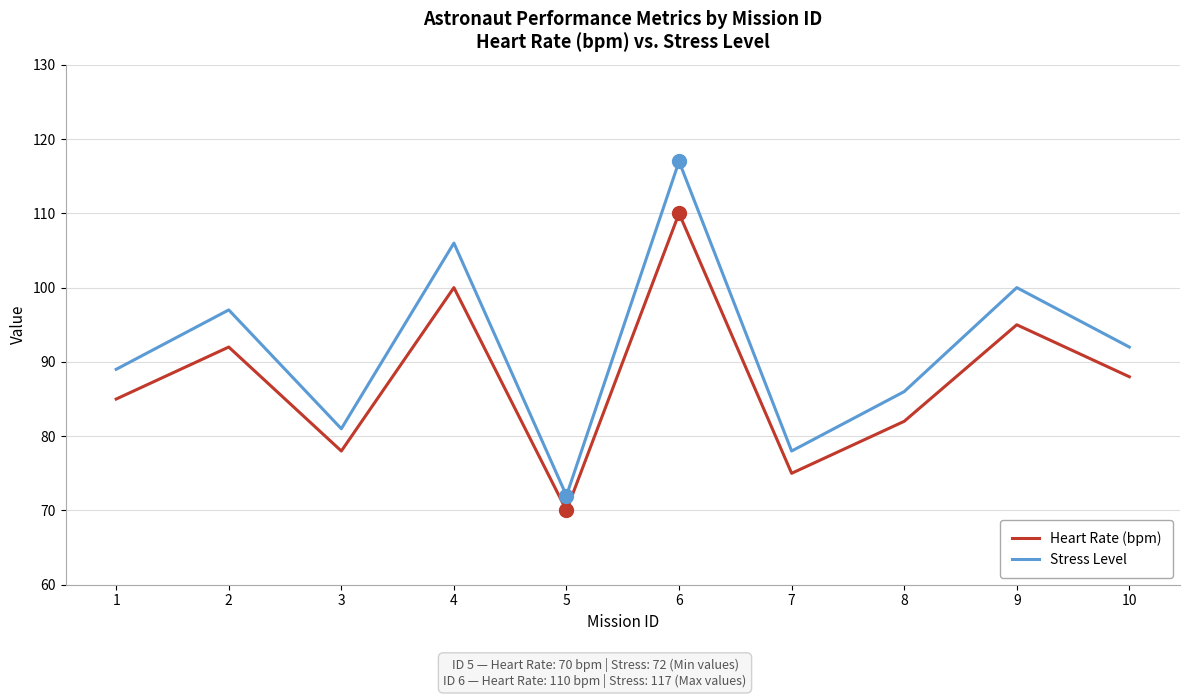

Reading right to left, transcribe all the data shown in this chart.

Heart Rate (bpm): 10=88	9=95	8=82	7=75	6=110	5=70	4=100	3=78	2=92	1=85
Stress Level: 10=92	9=100	8=86	7=78	6=117	5=72	4=106	3=81	2=97	1=89